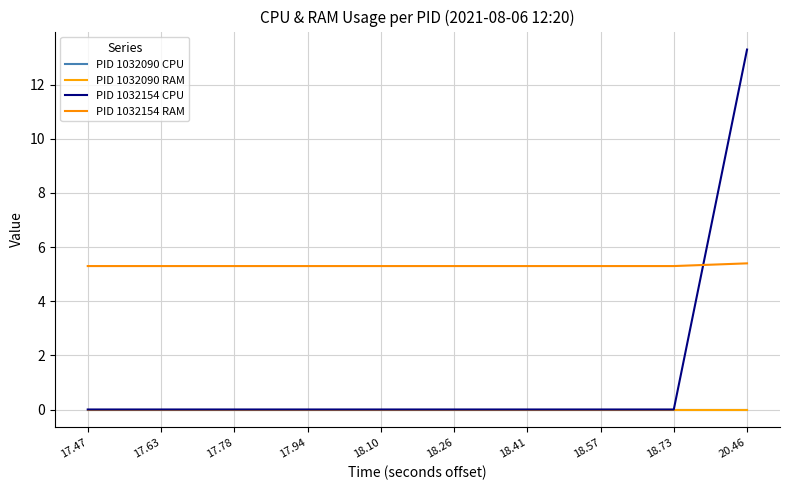

Which series has the widest spread of values?

PID 1032154 CPU